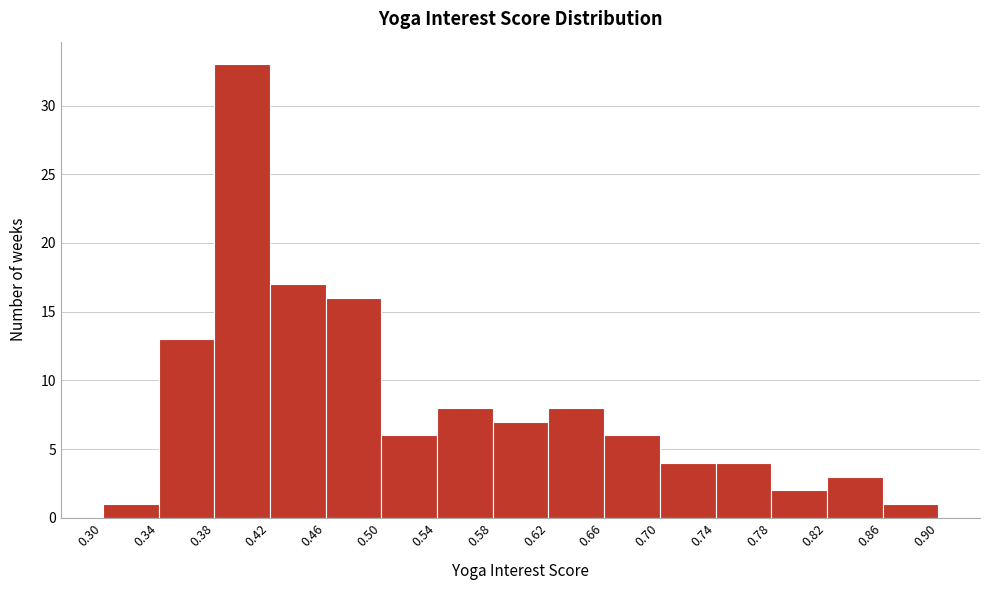

Which range on the x-axis has the tallest bar?

0.38 to 0.42